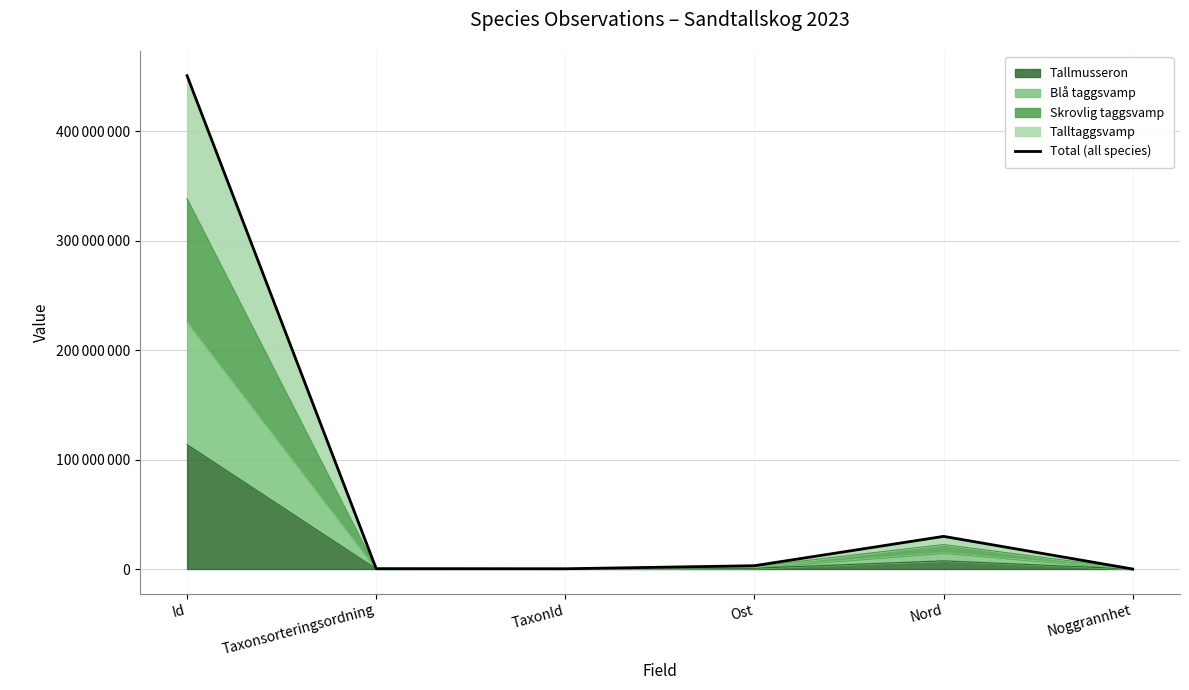

What value does the data have at Taxonsorteringsordning?

363847